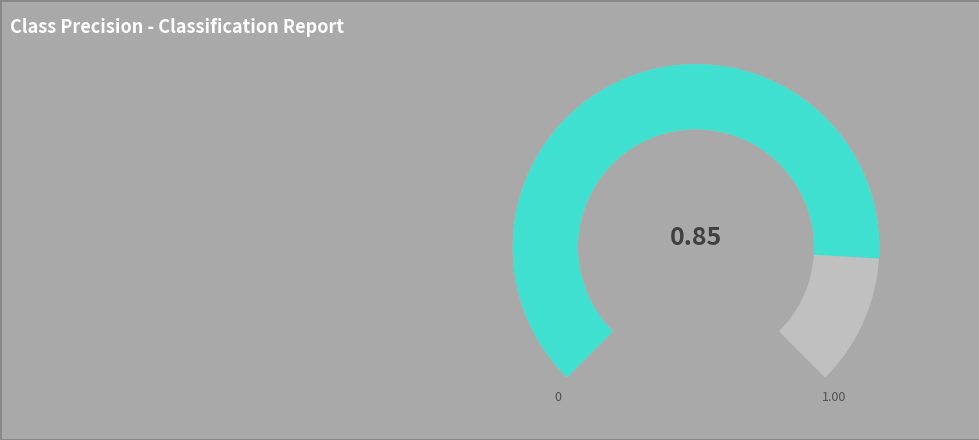

True or false: 1 accounts for 59% of the total.

False